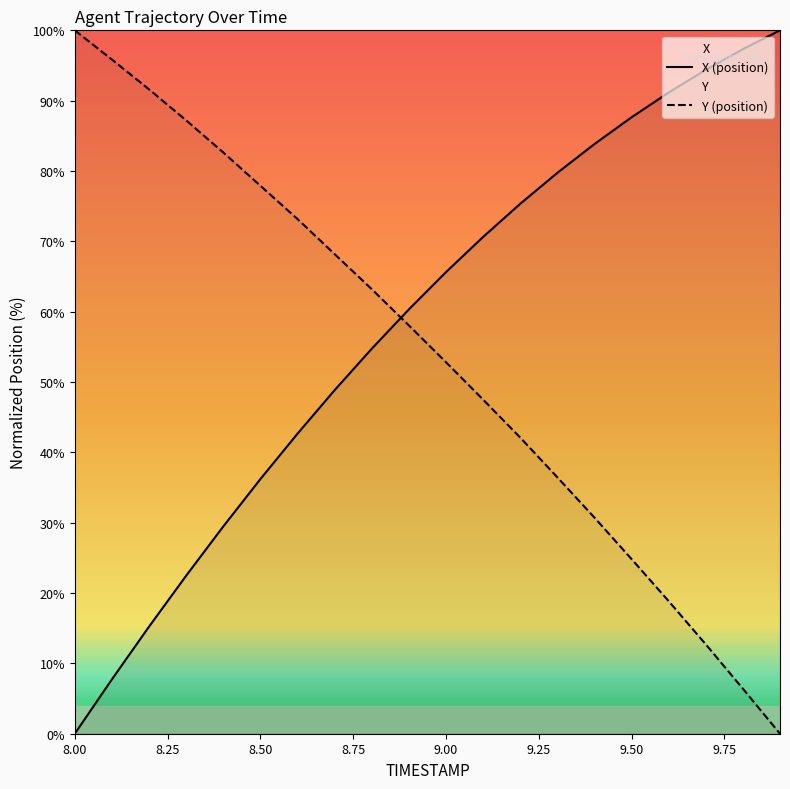

At which category is the sum across all series the highest?

9.0